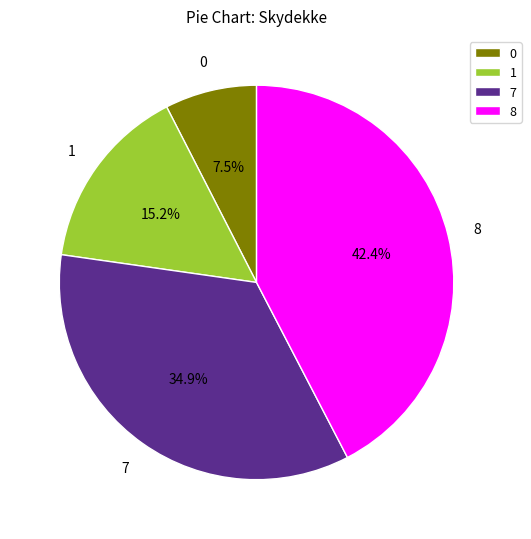

How many slices are in this pie chart?

4